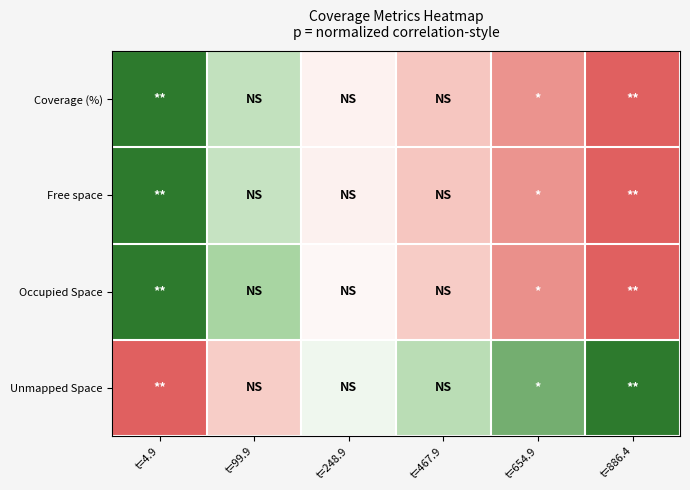

Reading left to right, transcribe all the data shown in this chart.

Coverage (%): t=4.9=-1.0	t=99.9=-0.3	t=248.9=0.1	t=467.9=0.4	t=654.9=0.7	t=886.4=1.0
Free space: t=4.9=-1.0	t=99.9=-0.3	t=248.9=0.1	t=467.9=0.4	t=654.9=0.7	t=886.4=1.0
Occupied Space: t=4.9=-1.0	t=99.9=-0.5	t=248.9=0.1	t=467.9=0.4	t=654.9=0.7	t=886.4=1.0
Unmapped Space: t=4.9=1.0	t=99.9=0.3	t=248.9=-0.1	t=467.9=-0.4	t=654.9=-0.7	t=886.4=-1.0